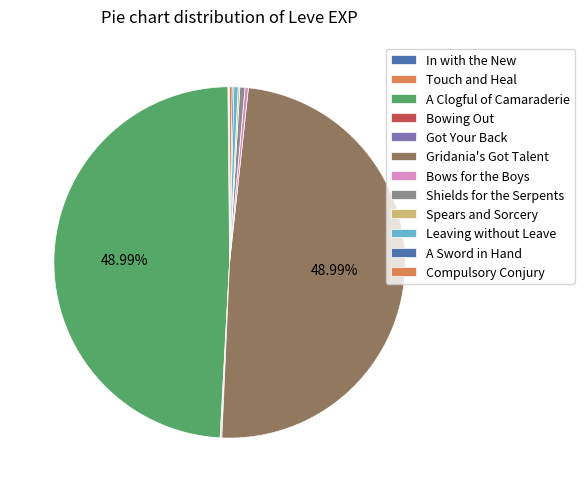

How many segments does this pie chart have?

12